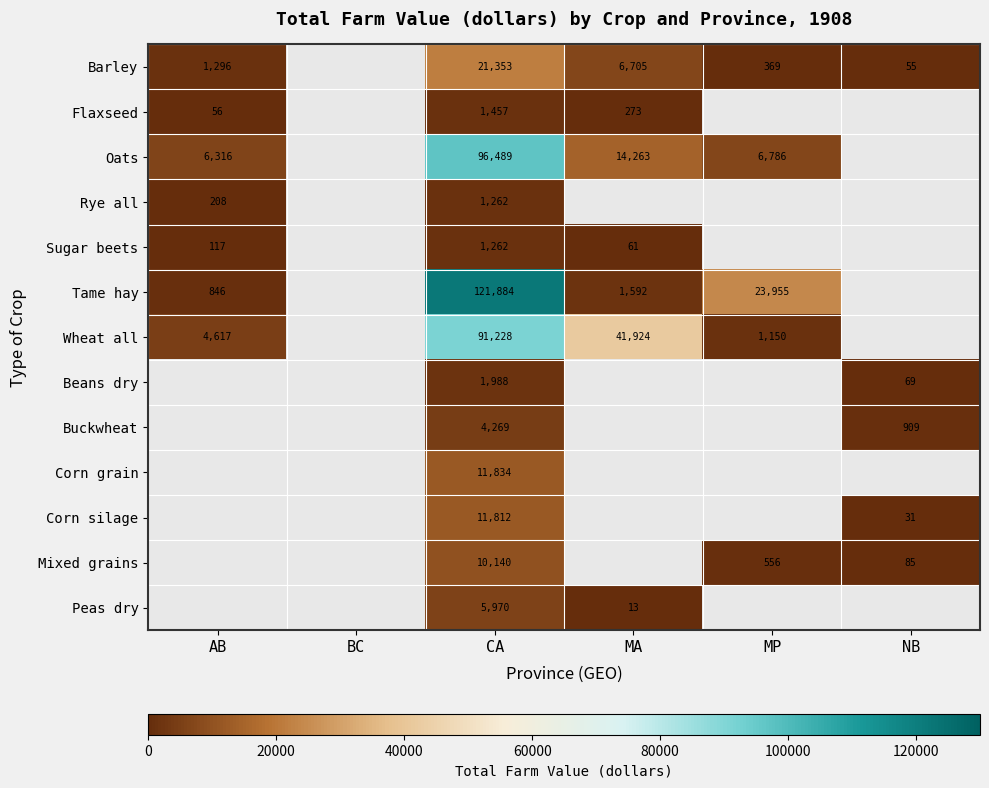

The Peas dry series shows 3694 at CA. True or false?

False